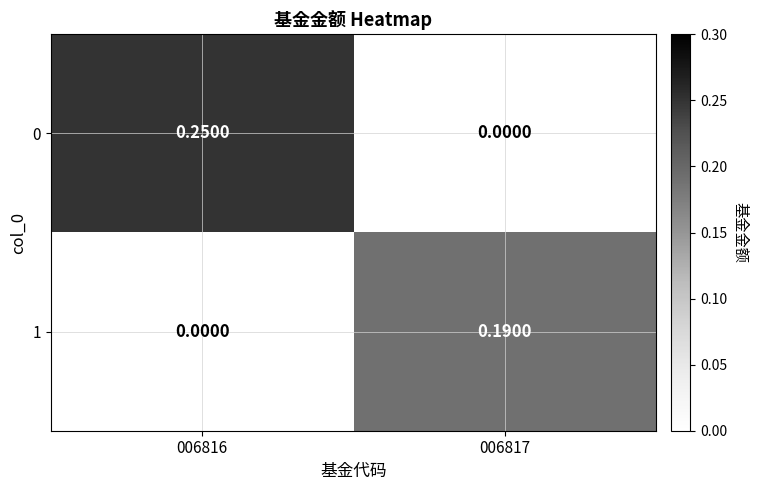

Is the value of 1 at 006817 greater than the value of 0 at 006816?

No